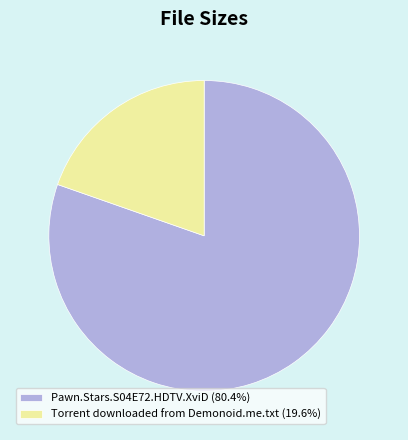

Does Torrent downloaded from Demonoid.me.txt (19.6%) account for over 50% of the chart?

No